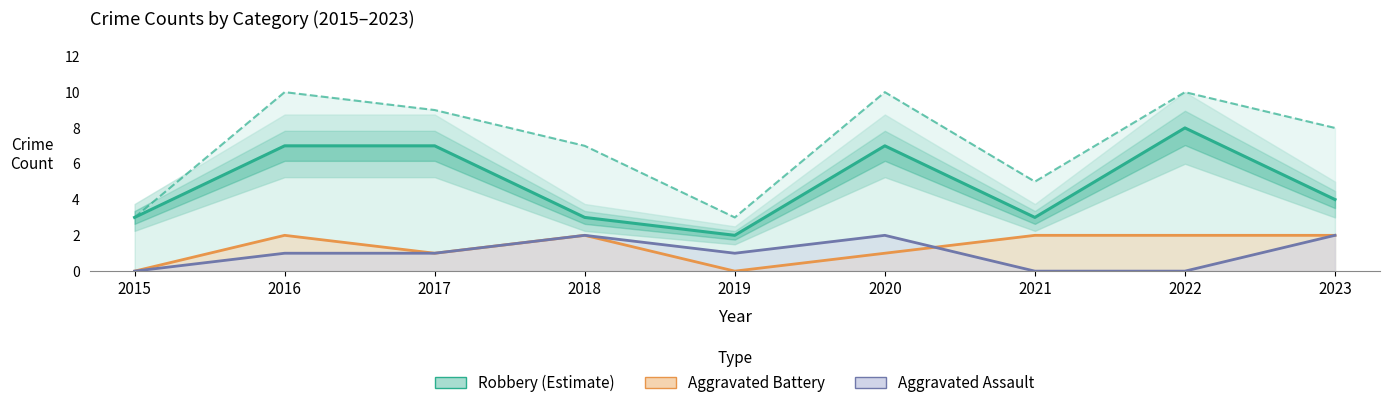

True or false: Aggravated Assault and Total intersect in this chart.

False